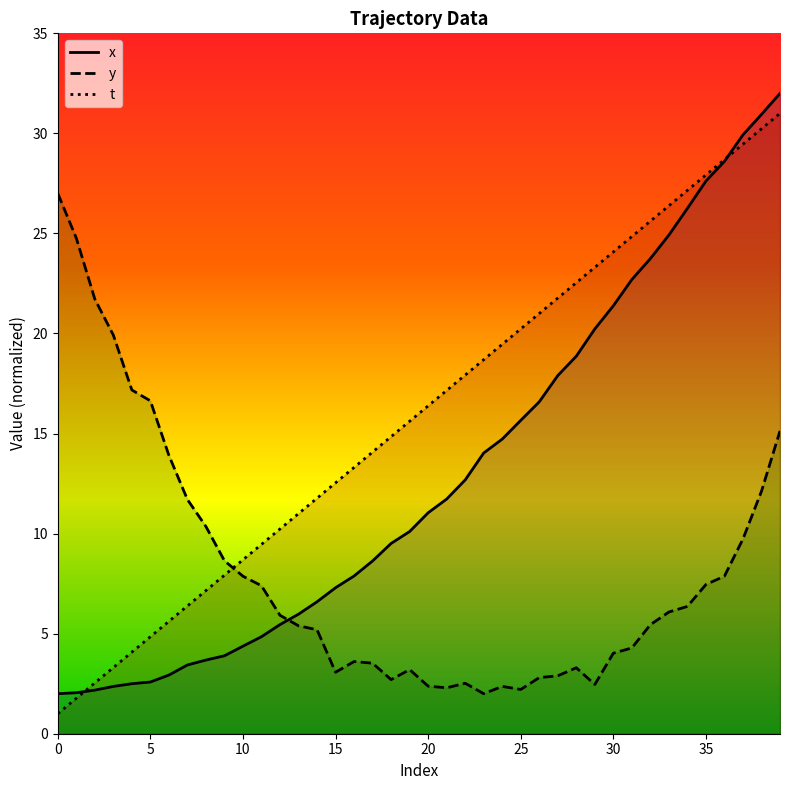

What is the difference between the t values at 34 and 12?

16.9